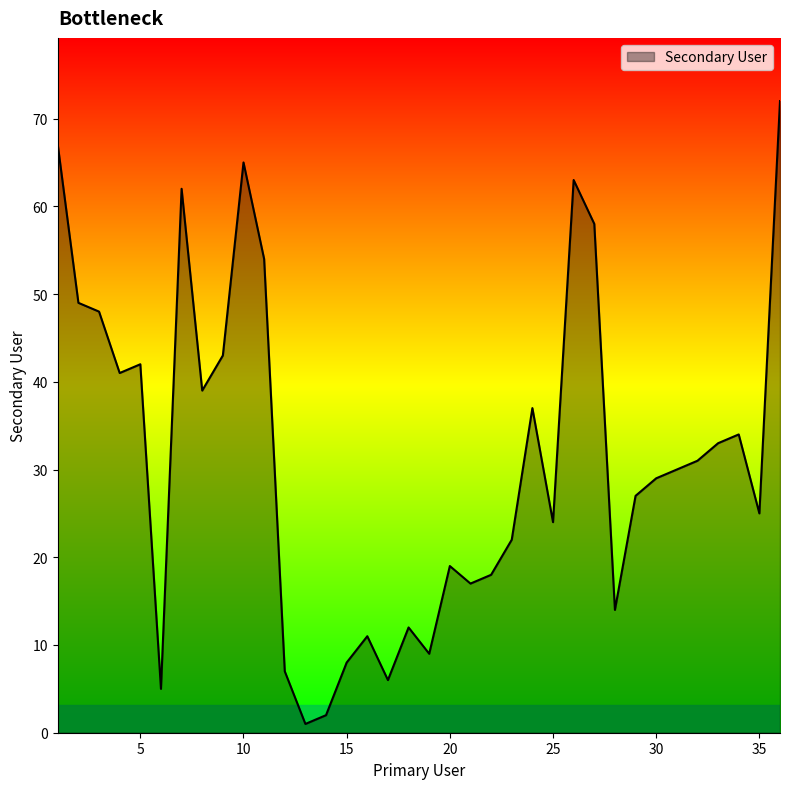

What is the difference between the maximum and minimum values?

71